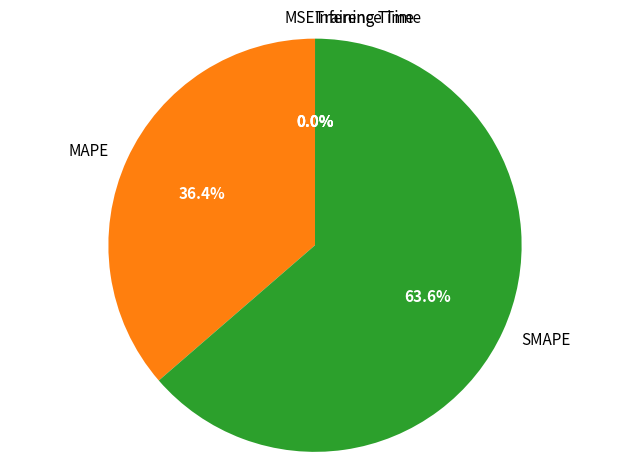

Which slice is the largest?

SMAPE